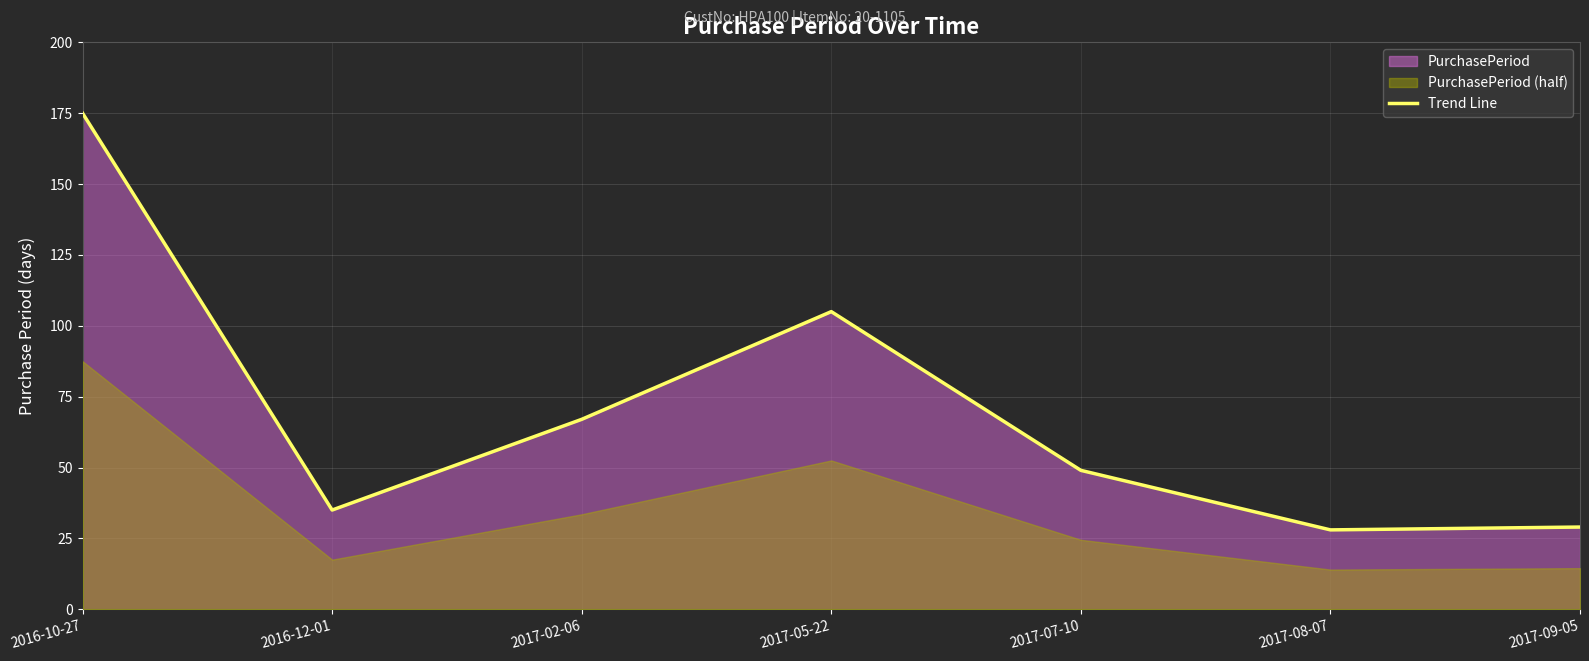

List the labels in order of value, largest first.

2016-10-27, 2017-05-22, 2017-02-06, 2017-07-10, 2016-12-01, 2017-09-05, 2017-08-07